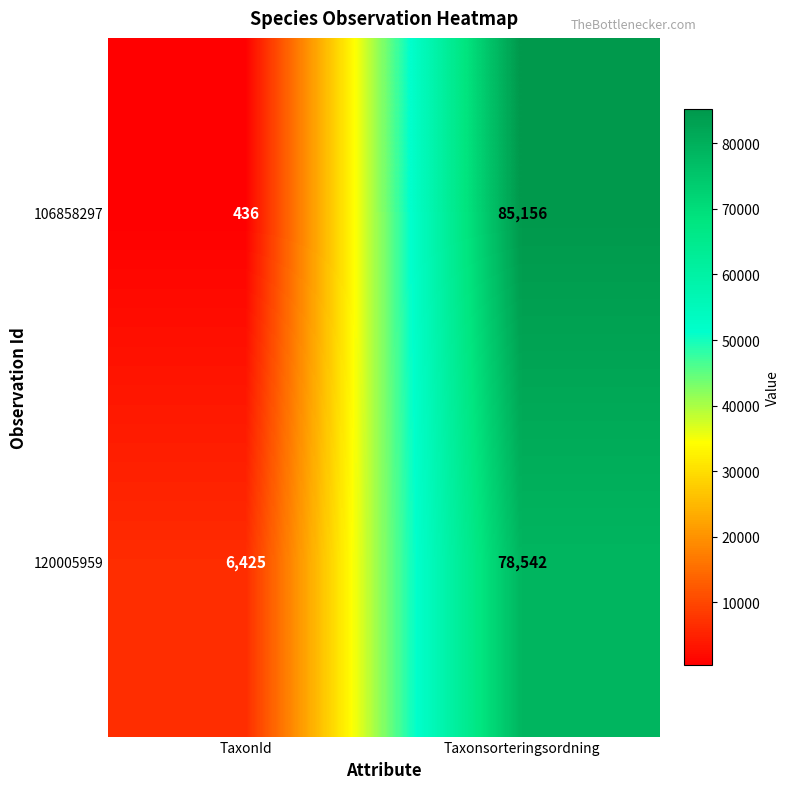

What is the minimum value shown in the chart?

436